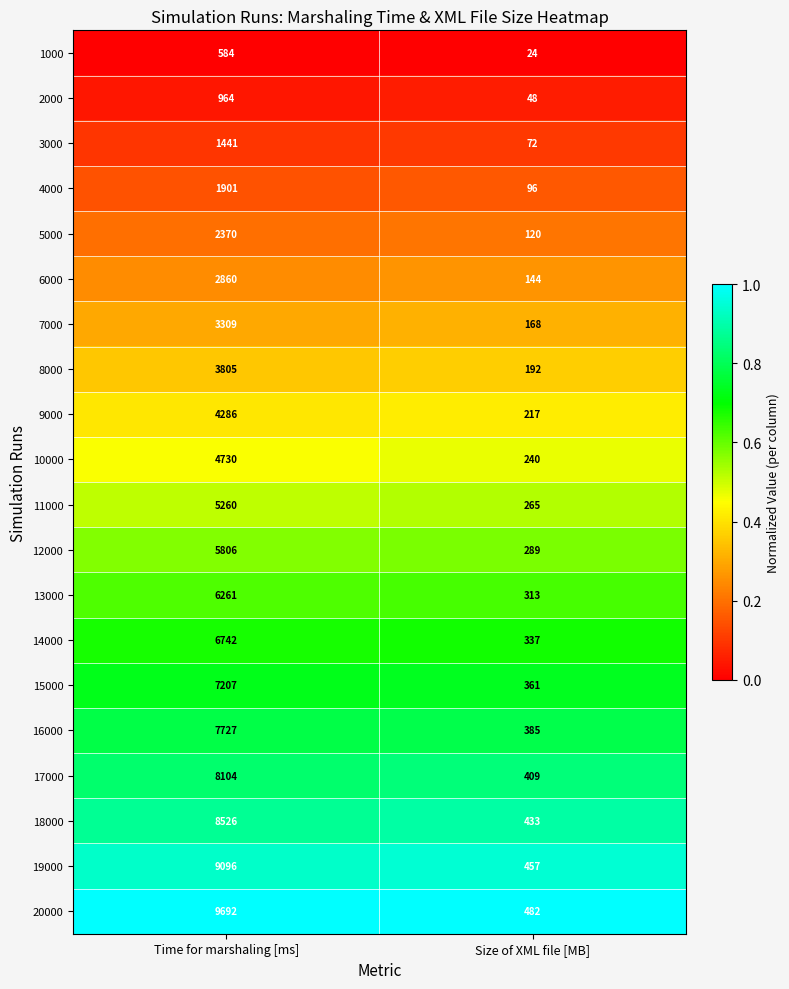

The 2000 series shows 25 at Size of XML file [MB]. True or false?

False